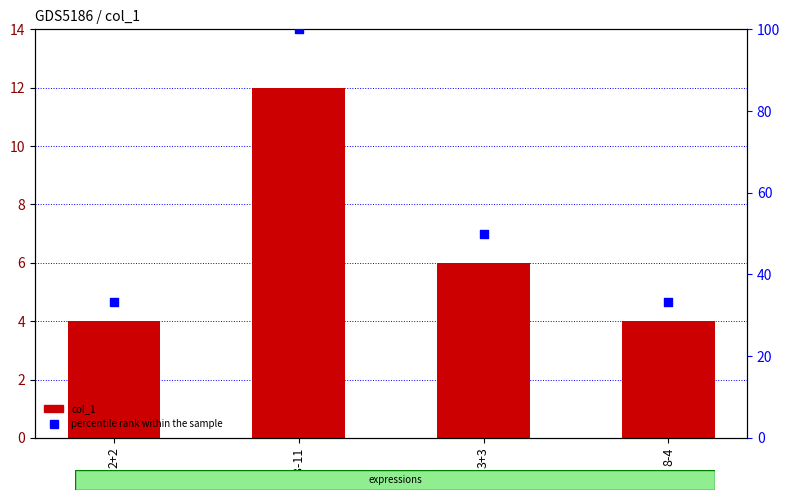

What are all the series names shown in the legend?

col_1, percentile rank within the sample